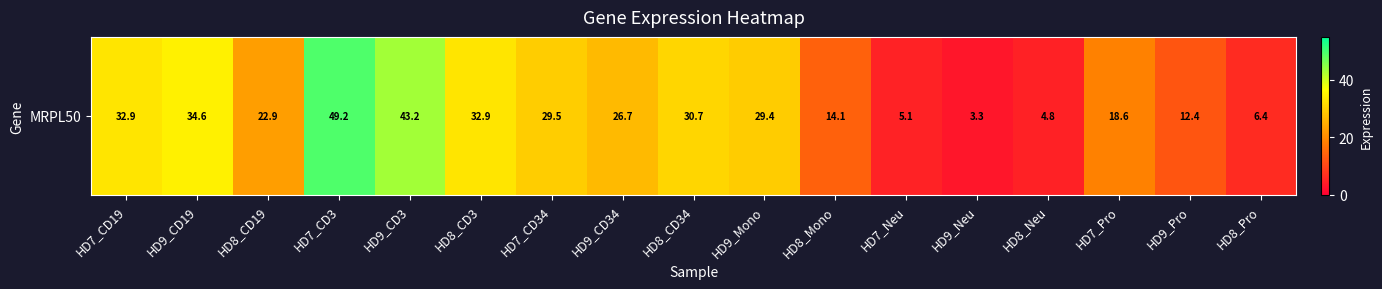

List the labels in order of value, smallest first.

HD9_Neu, HD8_Neu, HD7_Neu, HD8_Pro, HD9_Pro, HD8_Mono, HD7_Pro, HD8_CD19, HD9_CD34, HD9_Mono, HD7_CD34, HD8_CD34, HD7_CD19, HD8_CD3, HD9_CD19, HD9_CD3, HD7_CD3